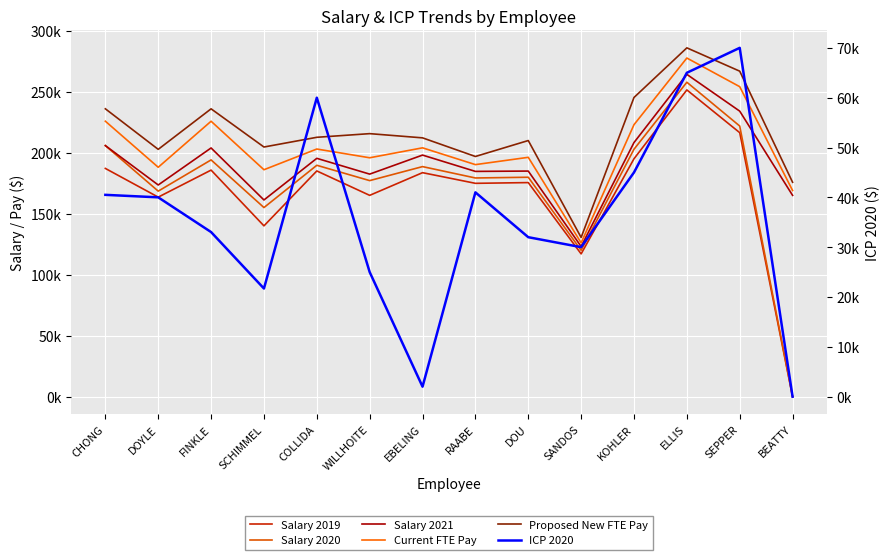

What is the difference between the maximum and second lowest values in the Salary 2020 series?

137779.2